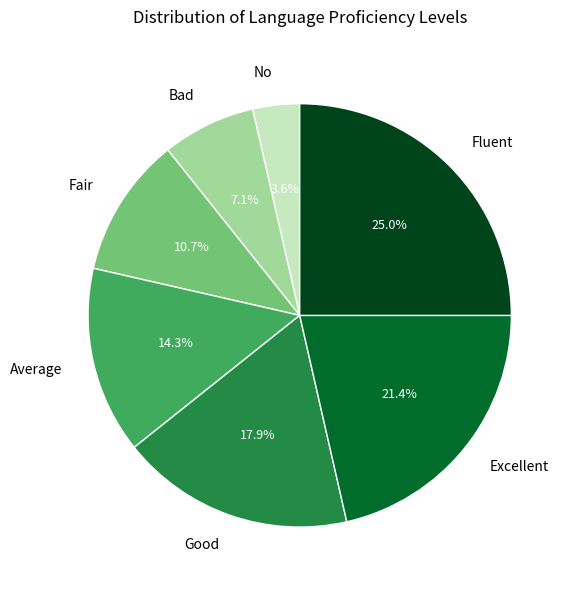

Rank the categories by value from lowest to highest.

No, Bad, Fair, Average, Good, Excellent, Fluent